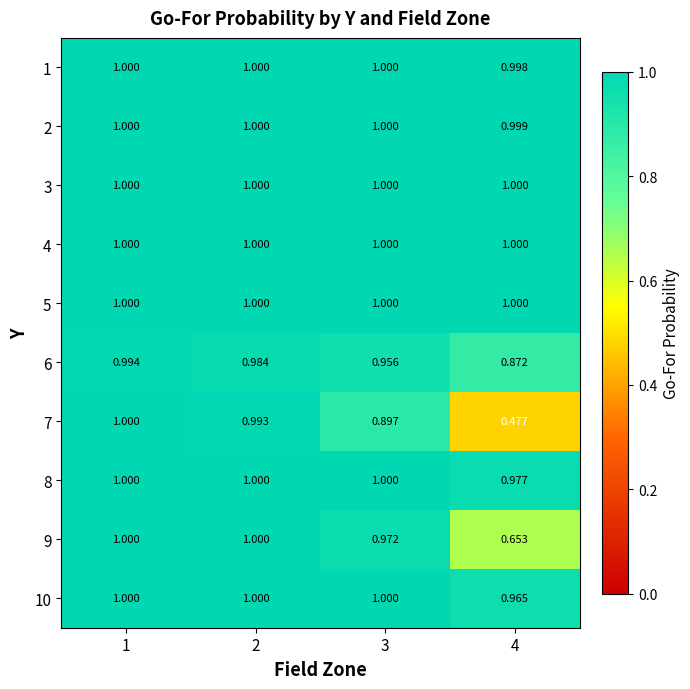

Is the value of 8 at 4 greater than the value of 3 at 2?

No